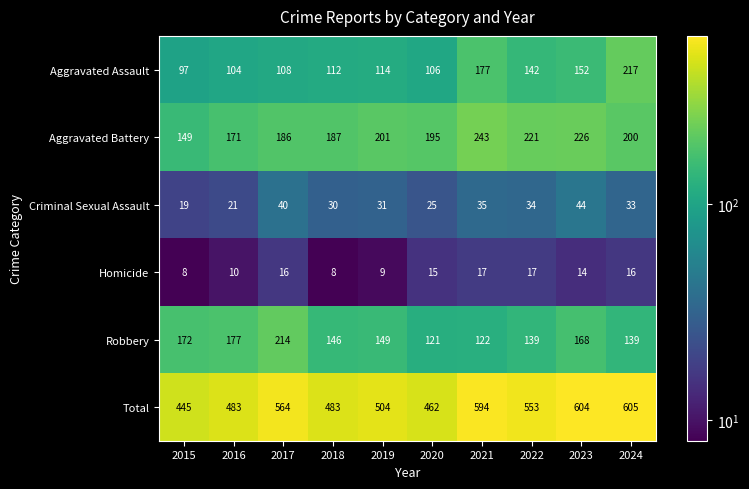

At which category is the sum across all series the highest?

2024